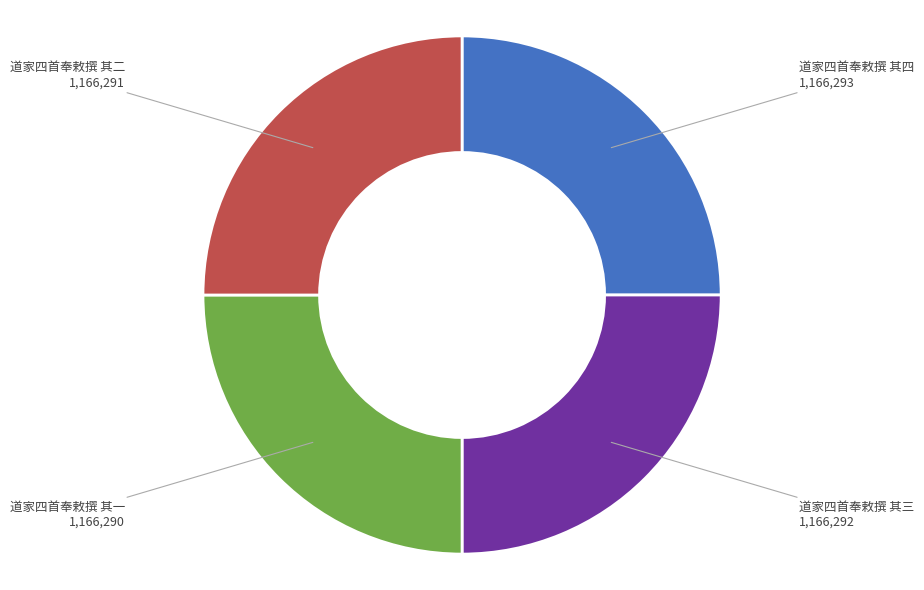

Is it true that 道家四首奉敕撰 其二 is 25% of the pie?

True